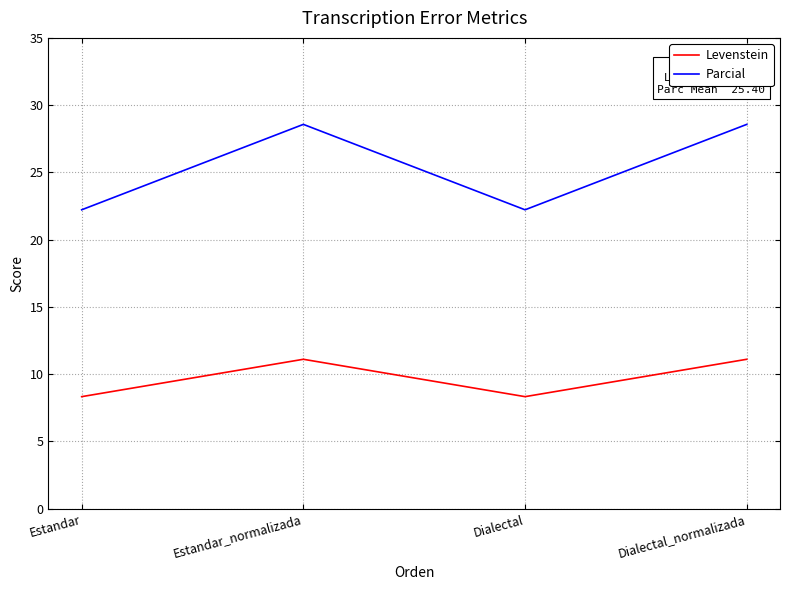

True or false: Parcial and Levenstein intersect in this chart.

False